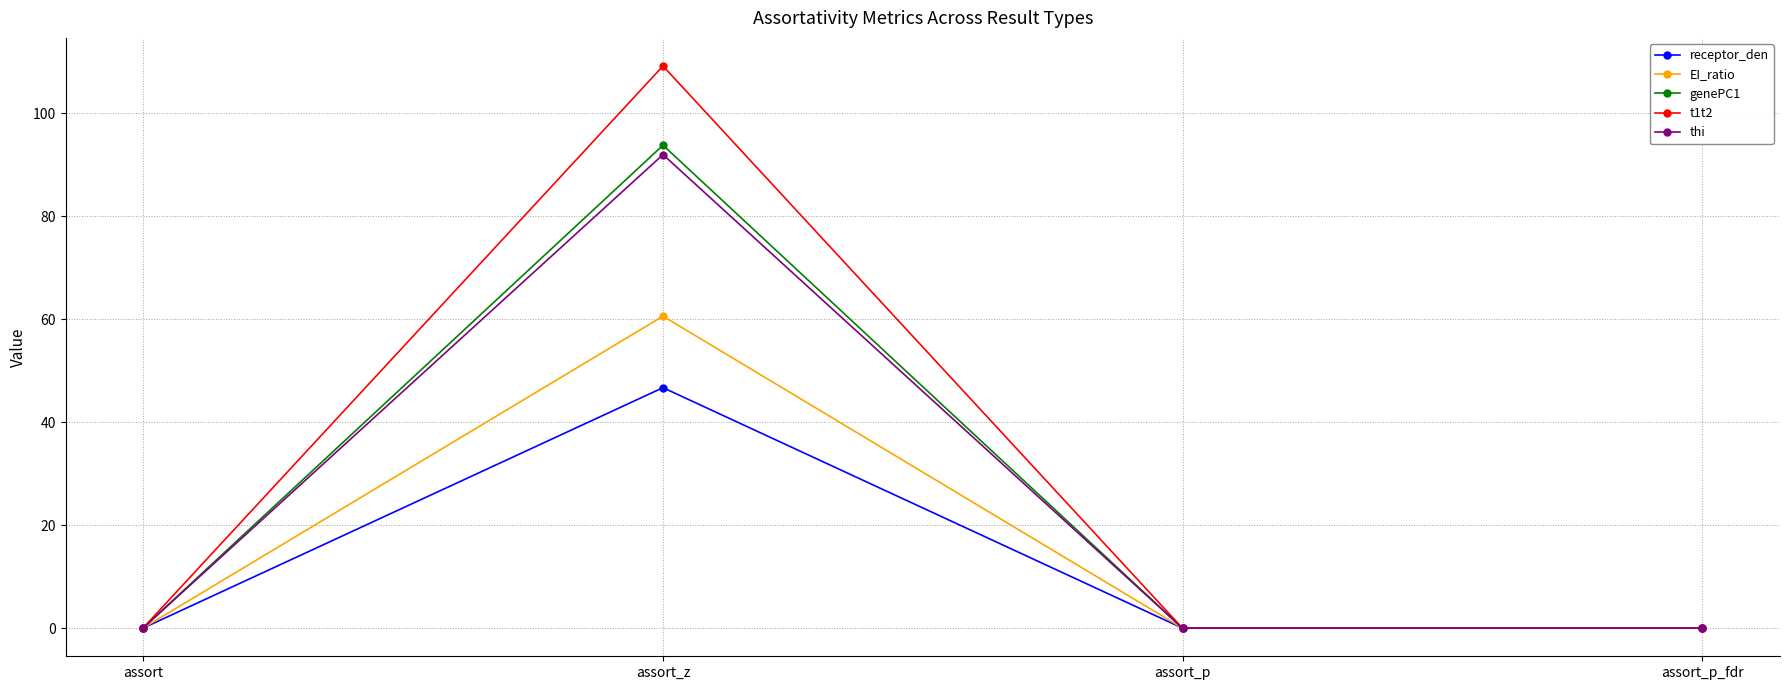

What is the difference between the thi values at assort_z and assort?

91.9